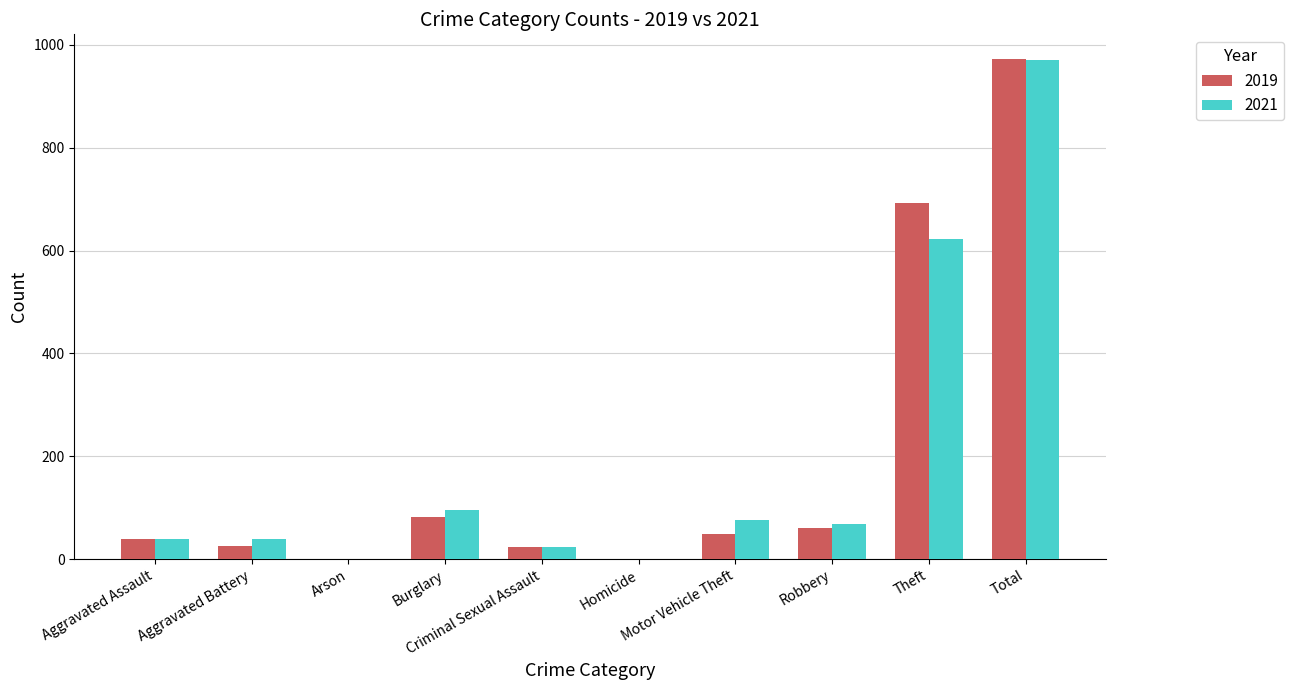

What is the sum of all 2019 values?

1945